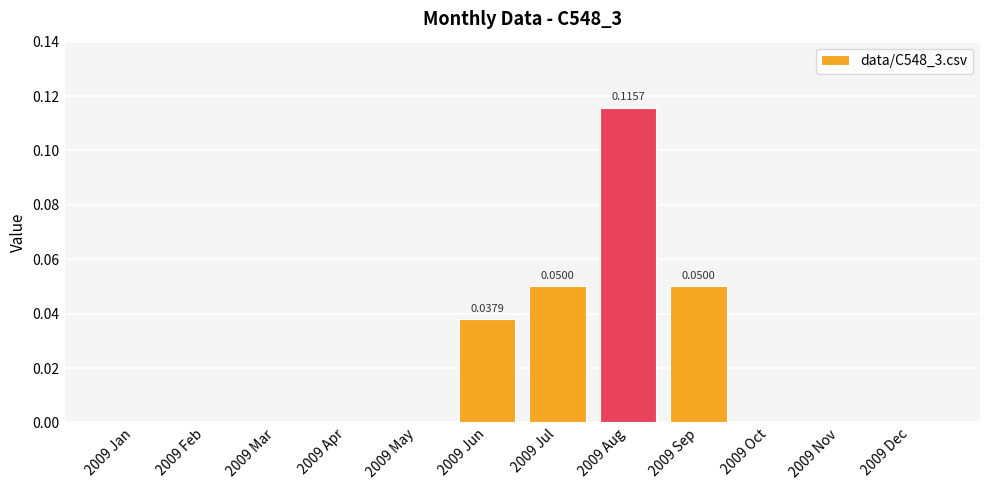

Is it true that the value at 2009 Mar is 0.1?

False